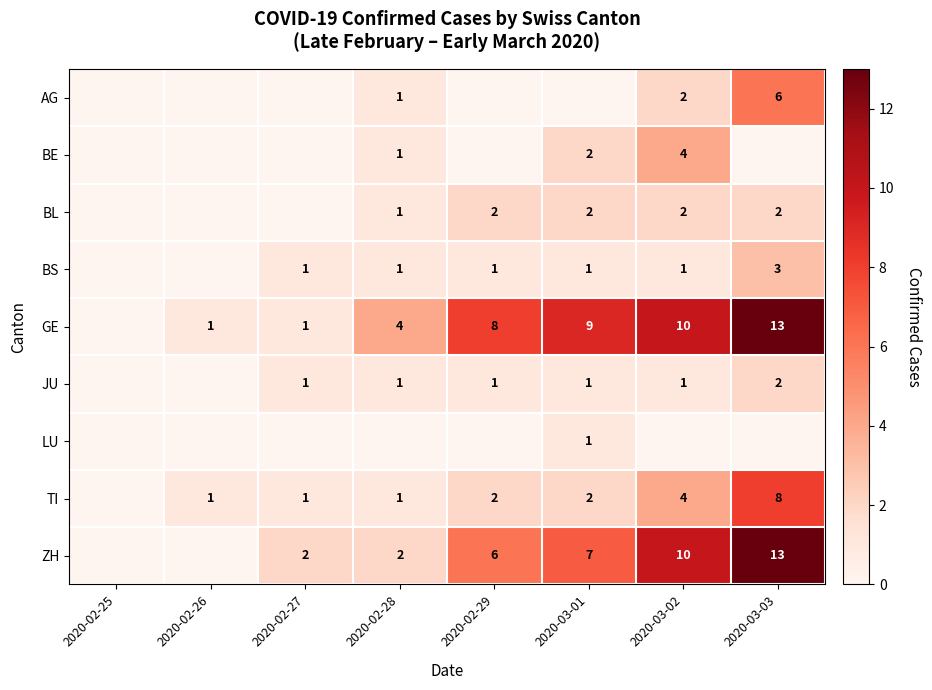

At which category is the sum across all series the highest?

2020-03-03